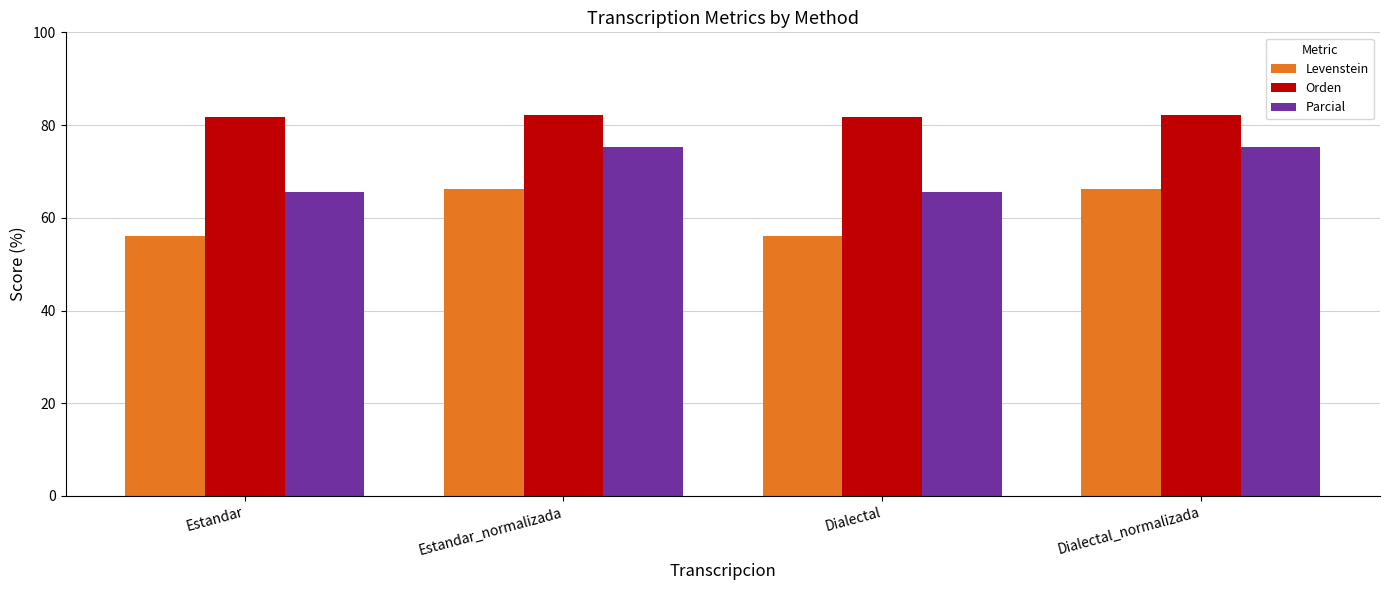

At Dialectal_normalizada, list the series in order from largest to smallest.

Orden, Parcial, Levenstein